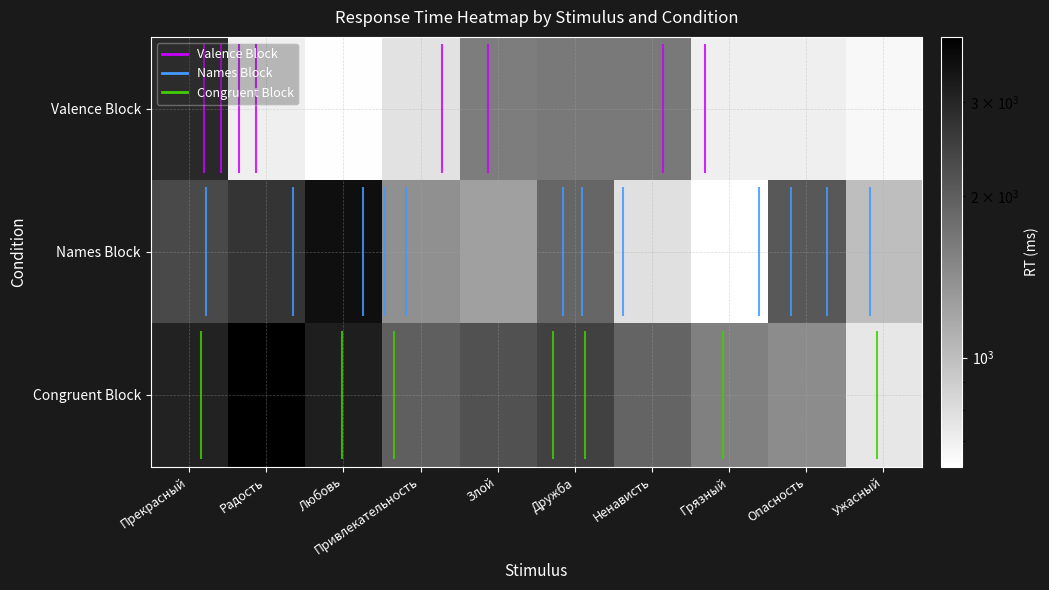

Count the number of data series in this chart.

3